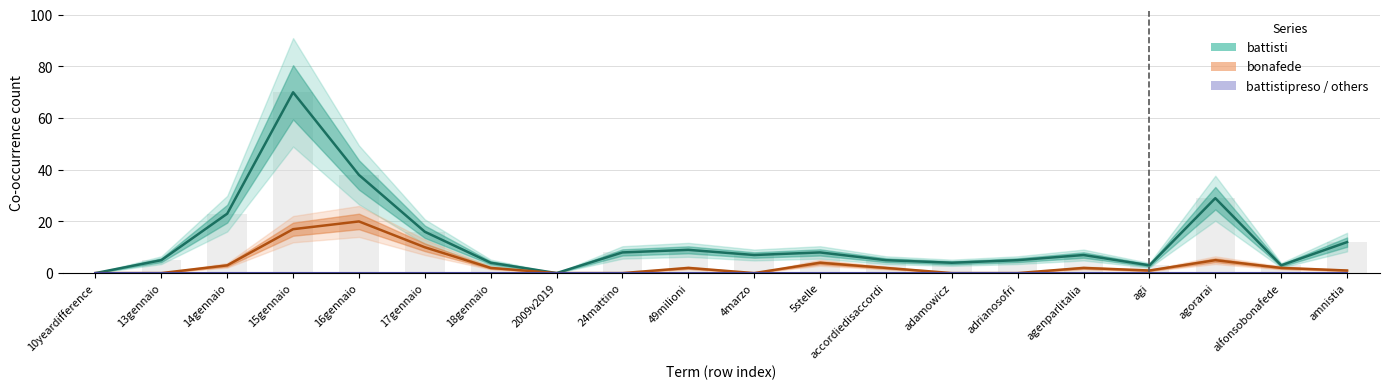

Count the number of categories in the chart.

20